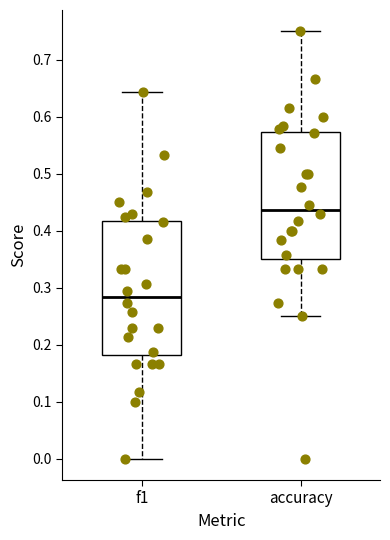

Which box is the tallest, from its lower edge to its upper edge?

f1